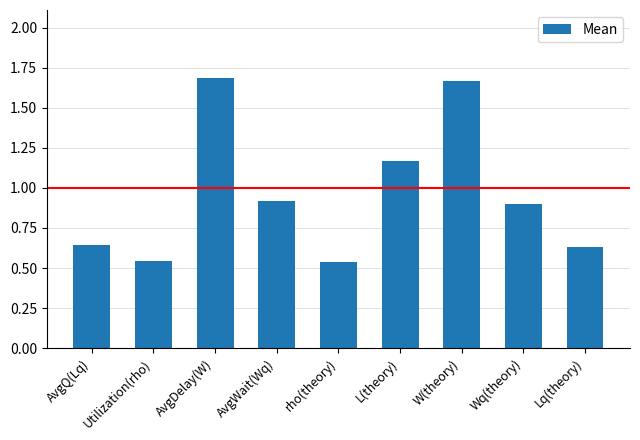

Is it true that the value at AvgWait(Wq) is 0.9?

True